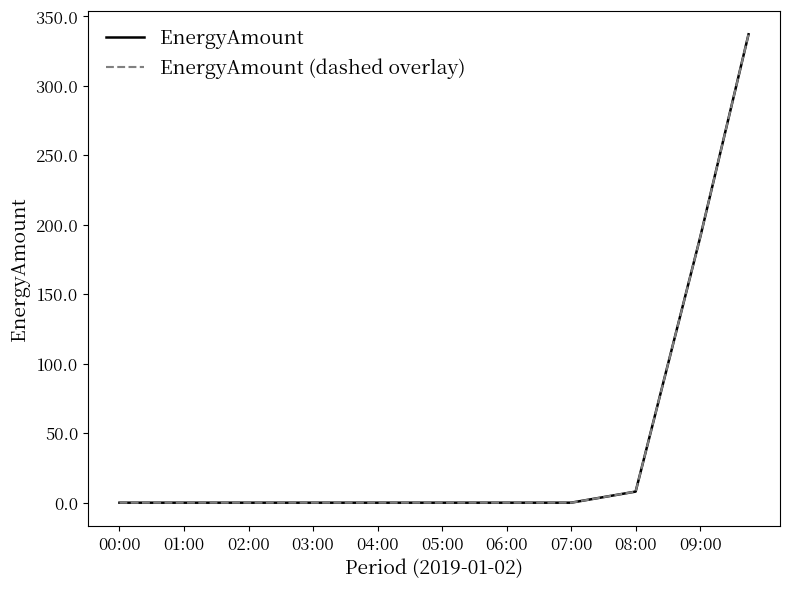

What is the average value of the EnergyAmount (dashed overlay) series?

34.4